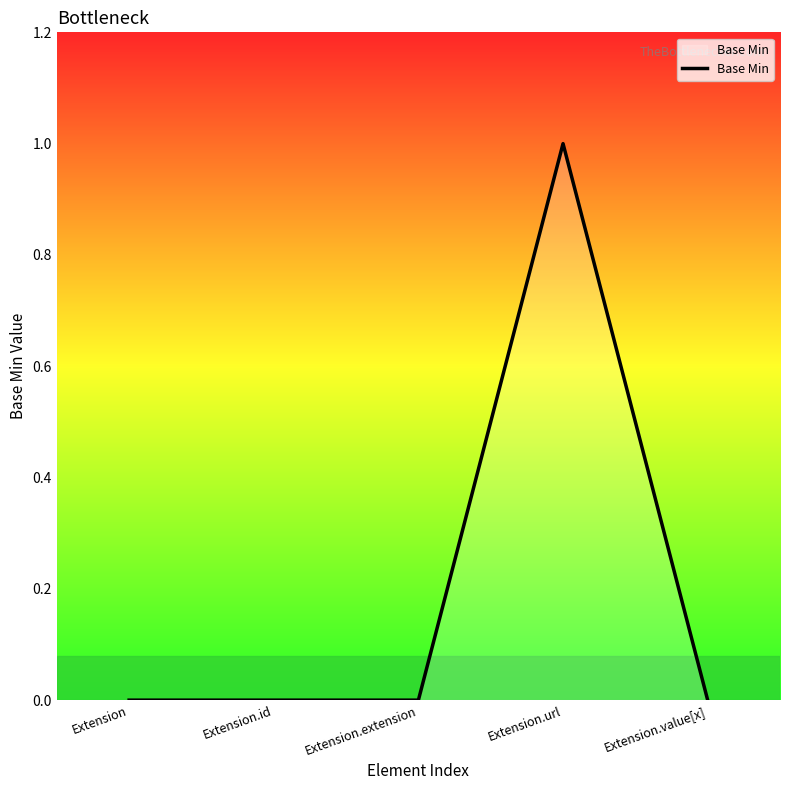

What is the maximum value shown in the chart?

1